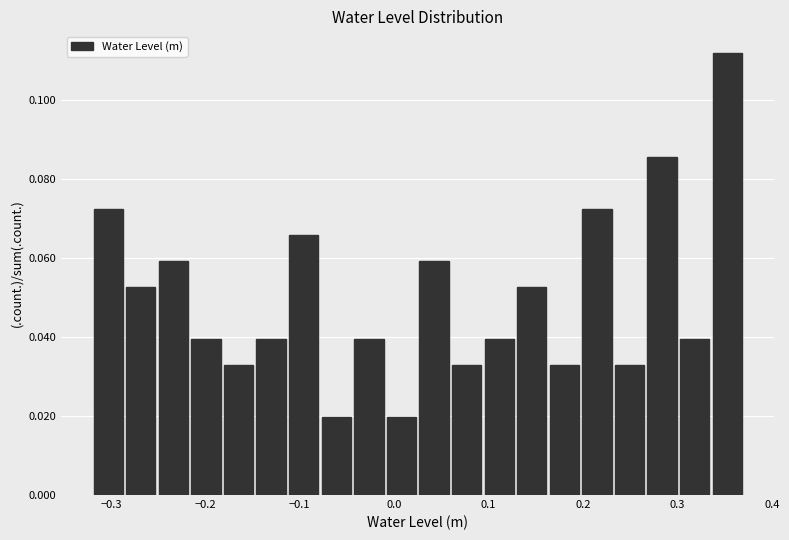

Read against the x-axis, roughly where is the centre of the tallest bar?

0.35